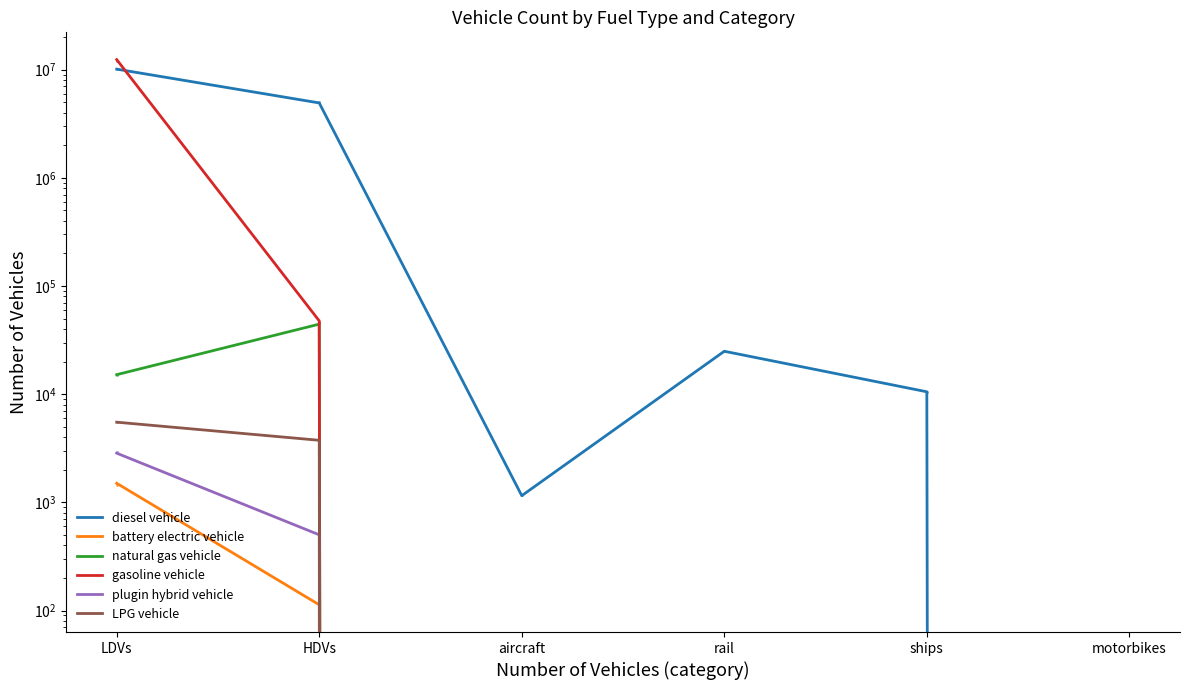

Which series reaches the minimum Y coordinate?

diesel vehicle